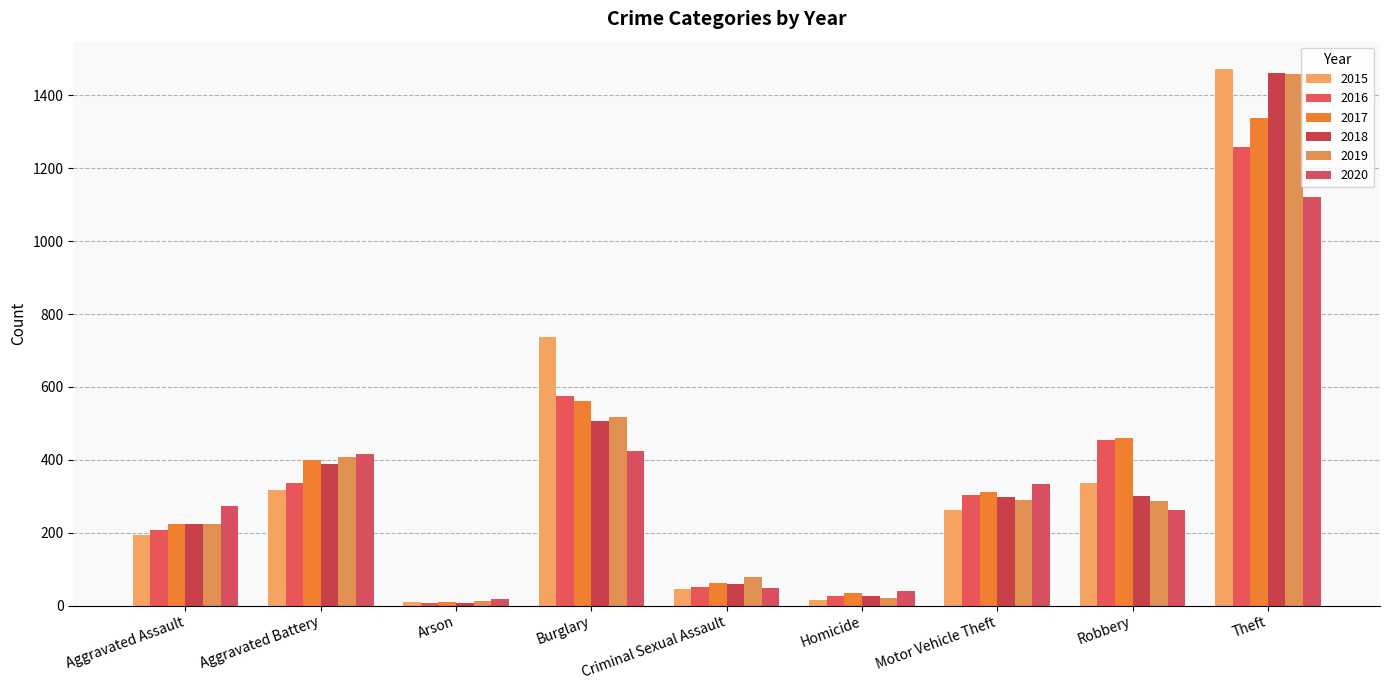

What is the value of the 2020 bar at the 6th from the left?

41